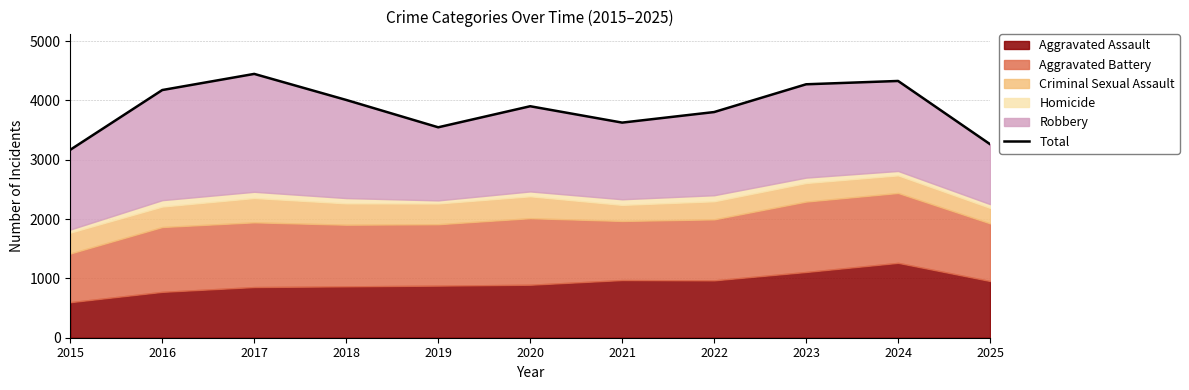

What is the change in value from 2015 to 2017?

+1279